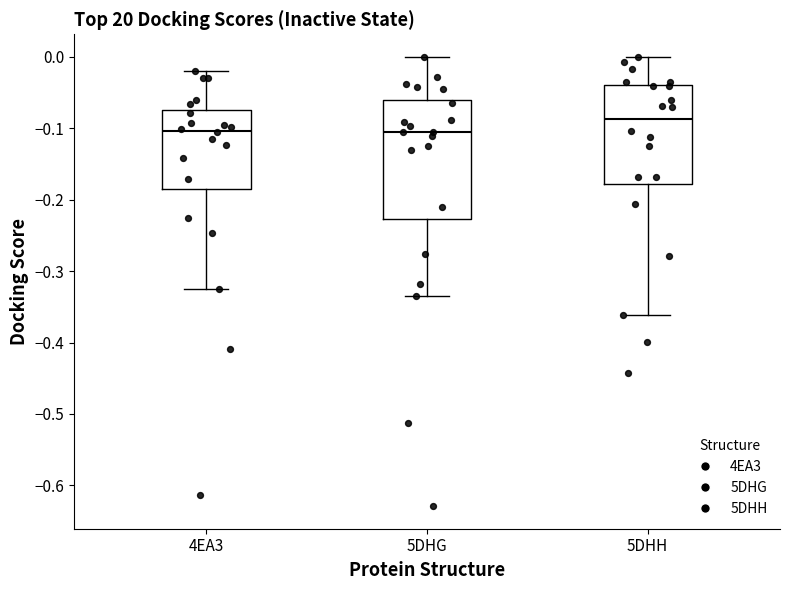

Reading left to right, read every box against the y-axis: the position of its median line, the range the box covers, and the ends of its whiskers. The values are not printed on the chart, so give them approximately, as read against the axis.

4EA3: median -0.10, box -0.18 to -0.08, whiskers -0.32 to -0.02
5DHG: median -0.11, box -0.23 to -0.06, whiskers -0.34 to 0.00
5DHH: median -0.09, box -0.18 to -0.04, whiskers -0.36 to 0.00